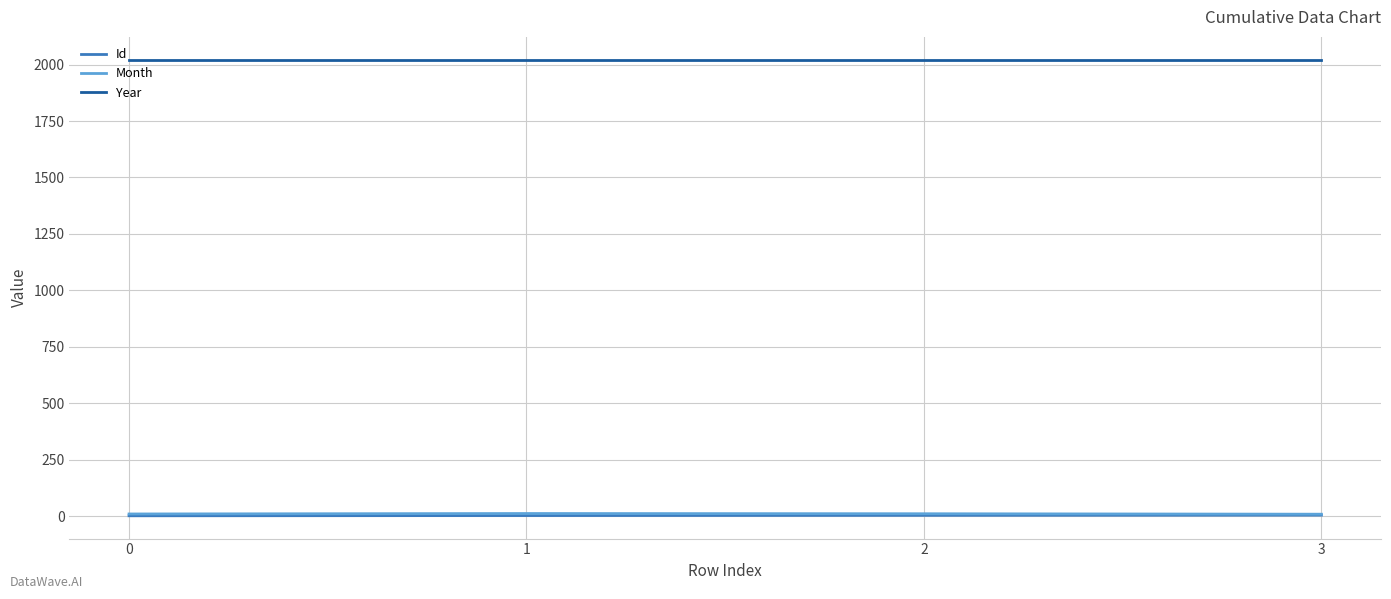

What is the spread (max minus min) of values at 2?

2019